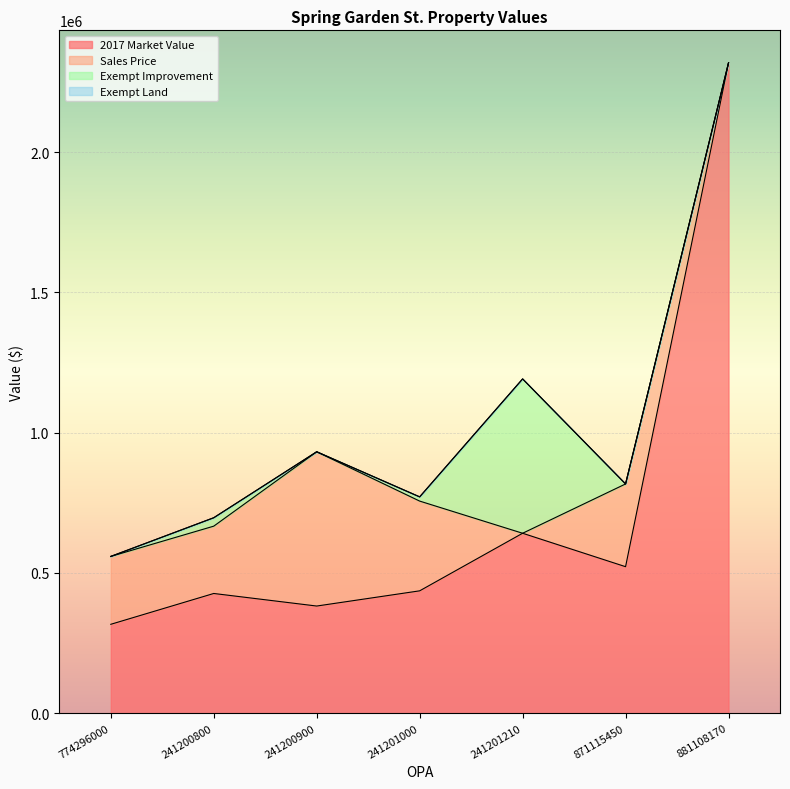

How many data points in Sales Price are less than 242000?

3